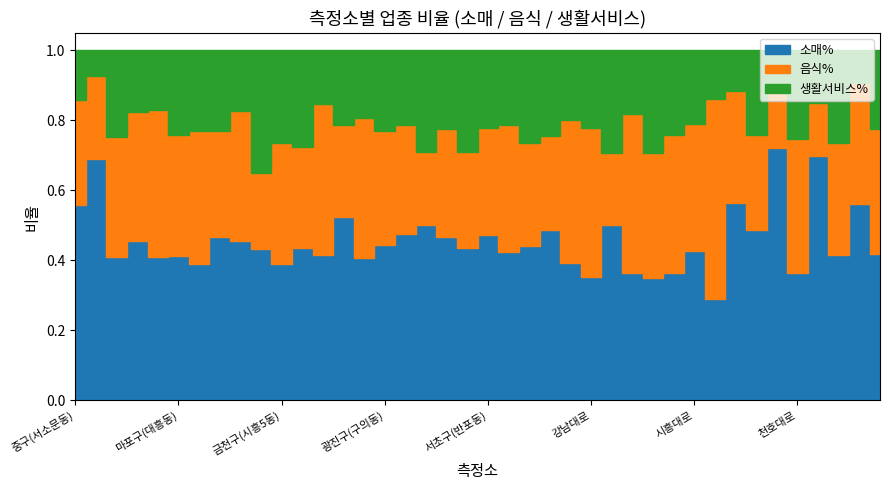

Does the chart have visible grid lines?

No